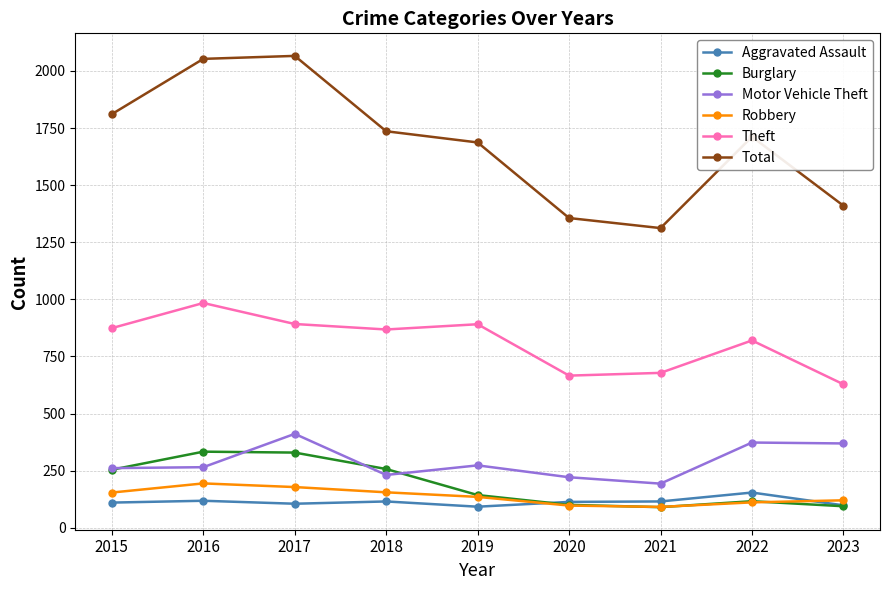

What is the value of the Robbery point at the 5th from the left?

135